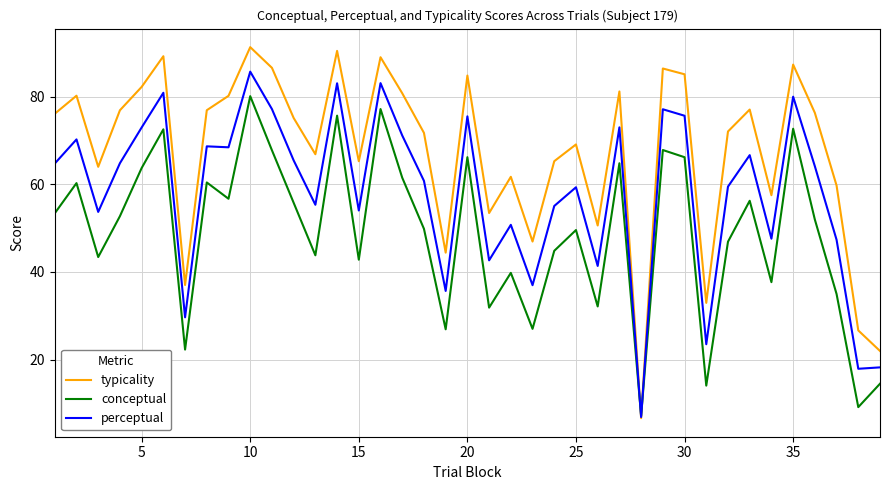

Rank the series by their maximum value, from lowest to highest.

conceptual, perceptual, typicality